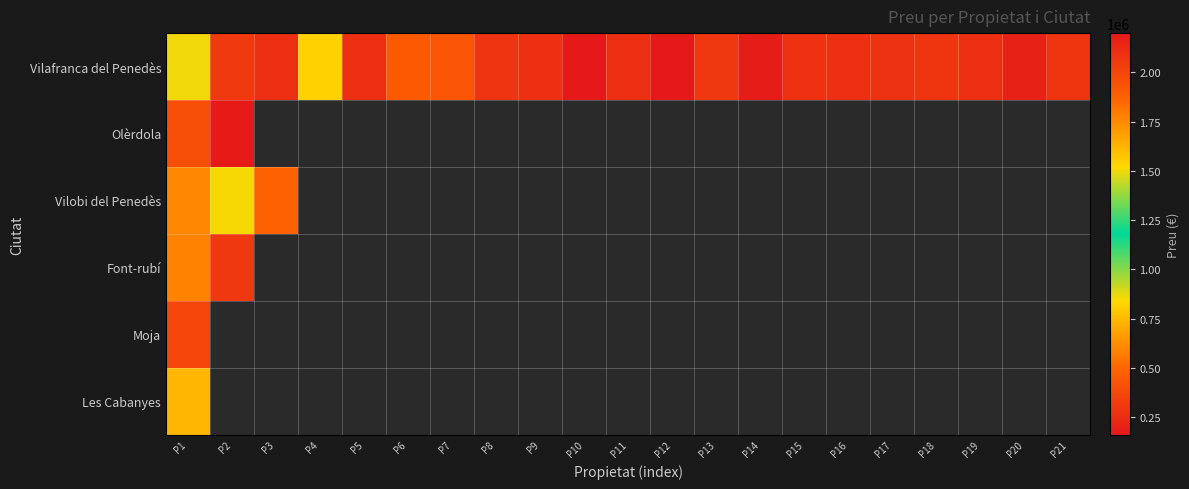

What is the difference between the highest and lowest values at P3?

480000